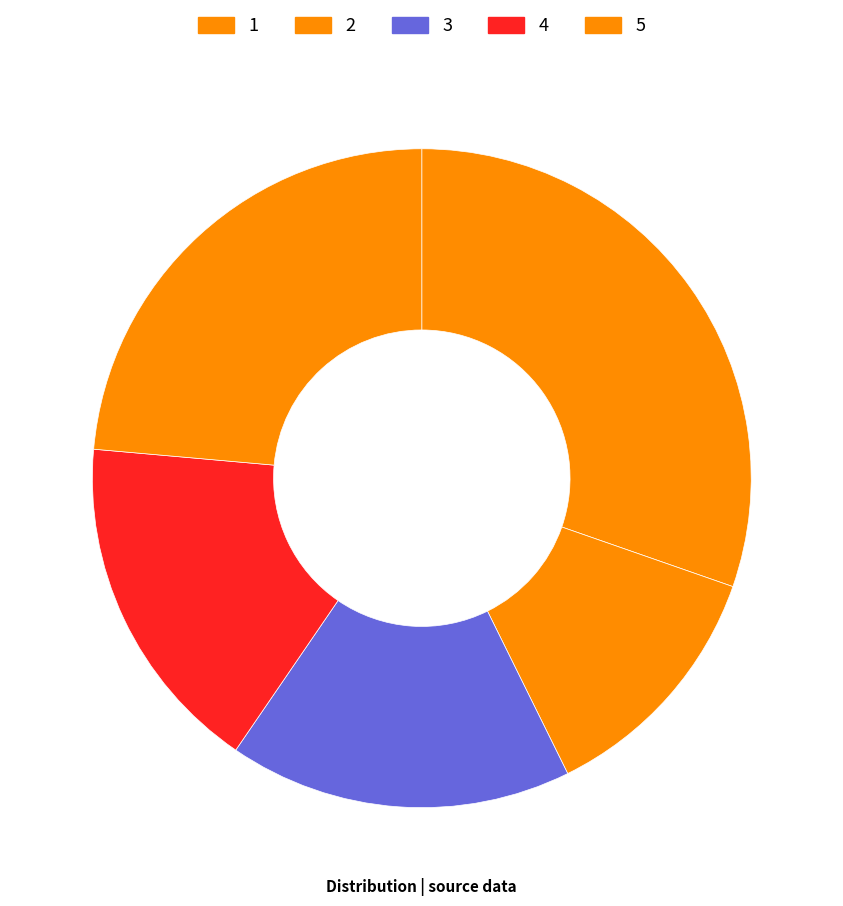

Does any single category account for the majority?

No